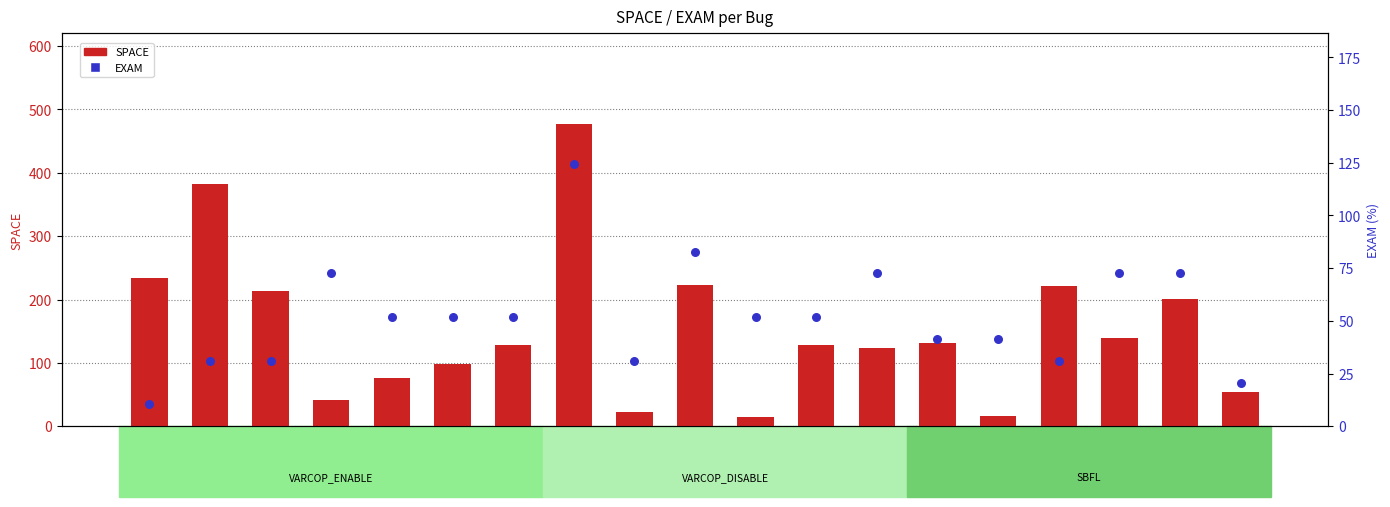

What are all the series names shown in the legend?

SPACE, EXAM